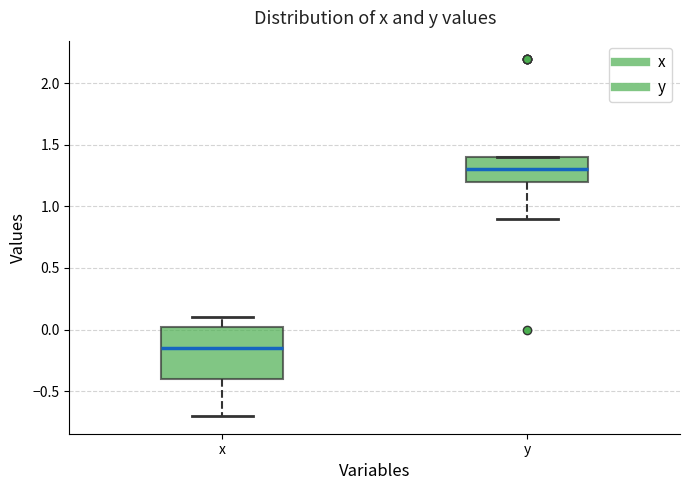

Reading left to right, transcribe this box plot: for each box, give where its median line is, the range the box spans, and where its two whiskers end, as read against the y-axis. The values are not printed on the chart, so give them approximately, as read against the axis.

x: median -0.15, box -0.40 to 0.05, whiskers -0.70 to 0.10
y: median 1.30, box 1.20 to 1.40, whiskers 0.90 to 1.40